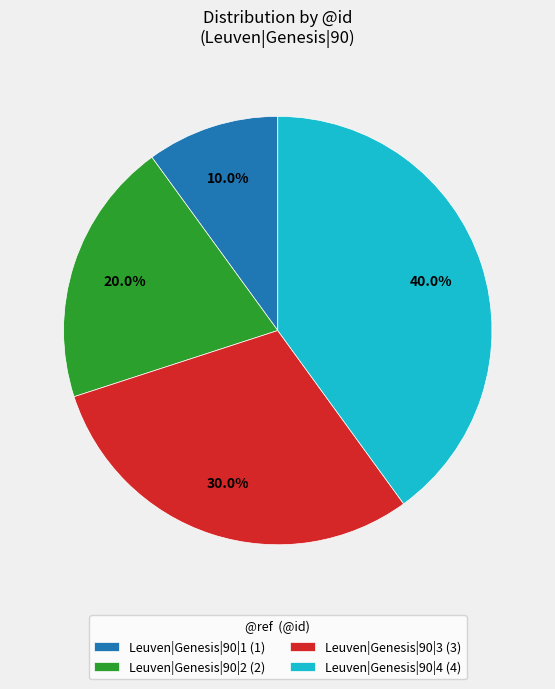

Which category has the biggest portion of the pie?

Leuven|Genesis|90|4